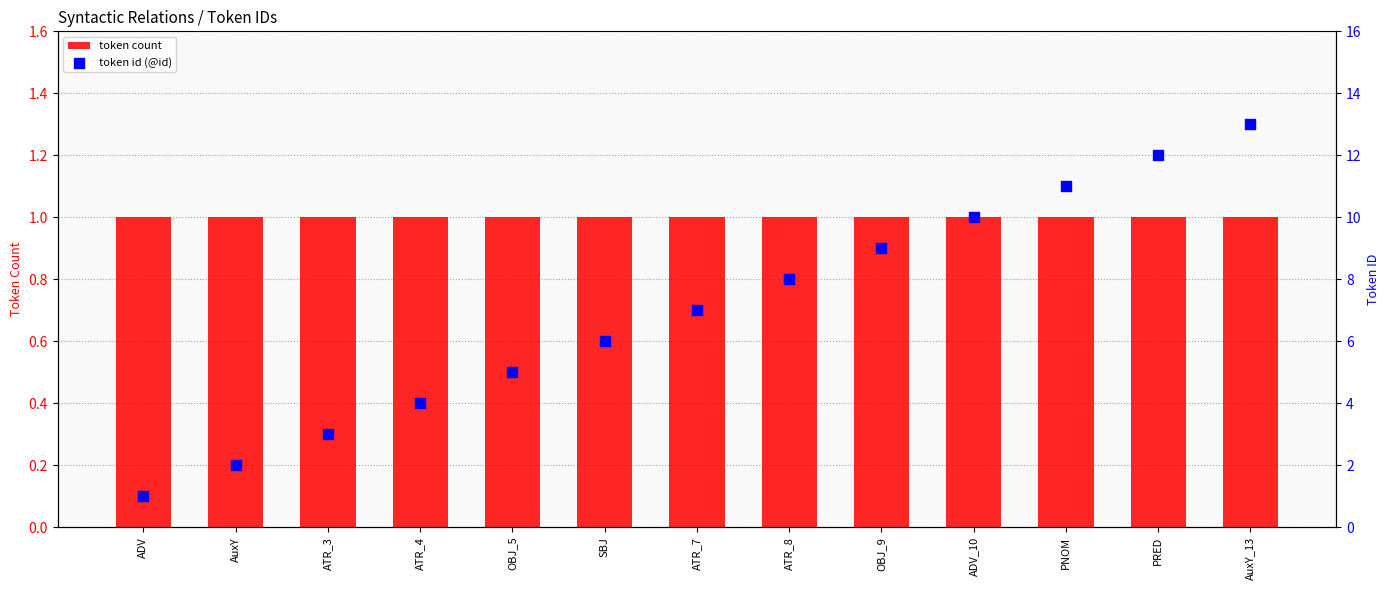

Which series contains the lowest Y value?

token count